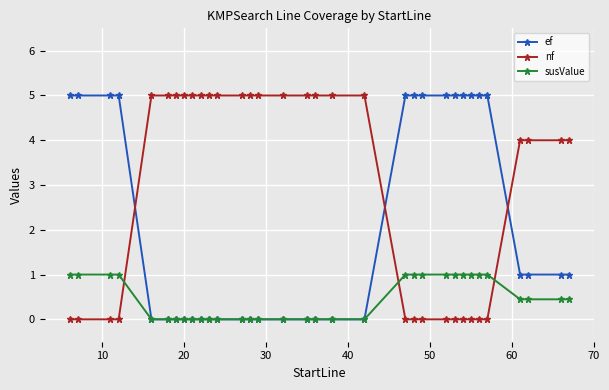

What are all the series names shown in the legend?

ef, nf, susValue